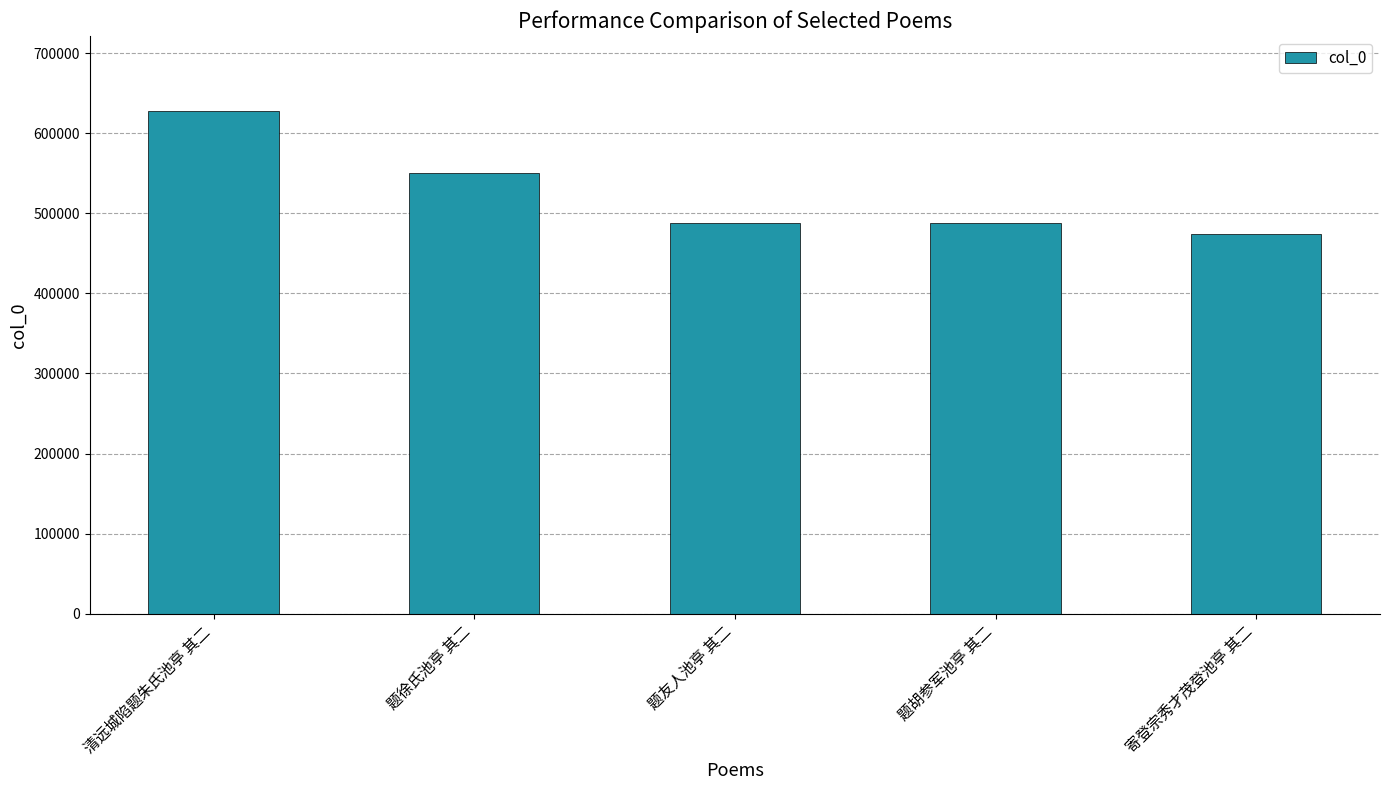

The chart shows a value of 487695 at 题友人池亭 其二. True or false?

True